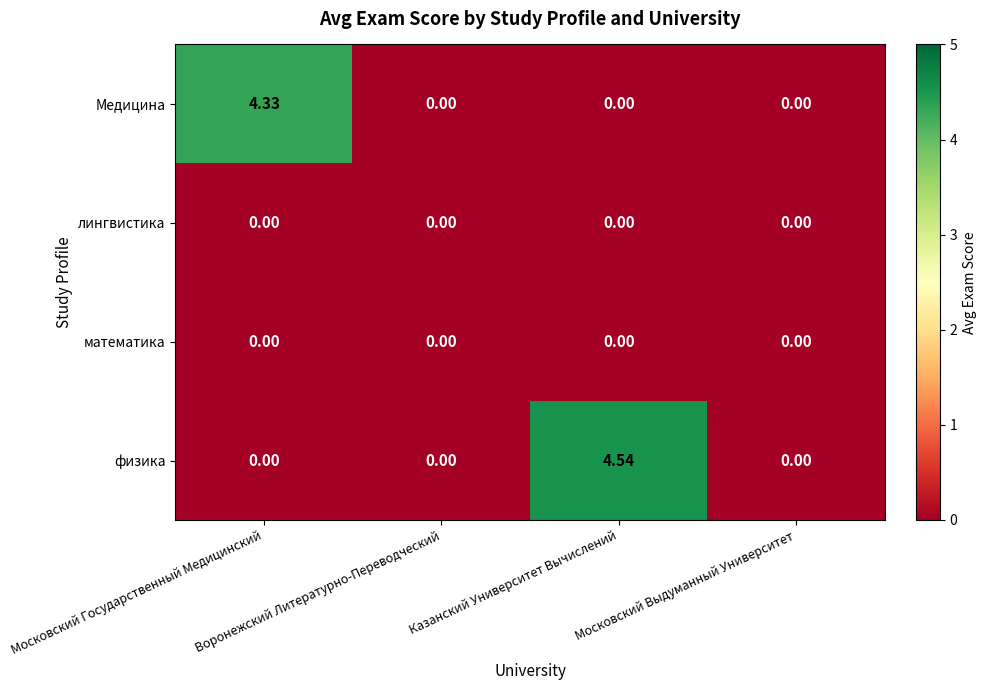

Between Московский Государственный Медицинский and Казанский Университет Вычислений, which series saw the biggest shift?

физика